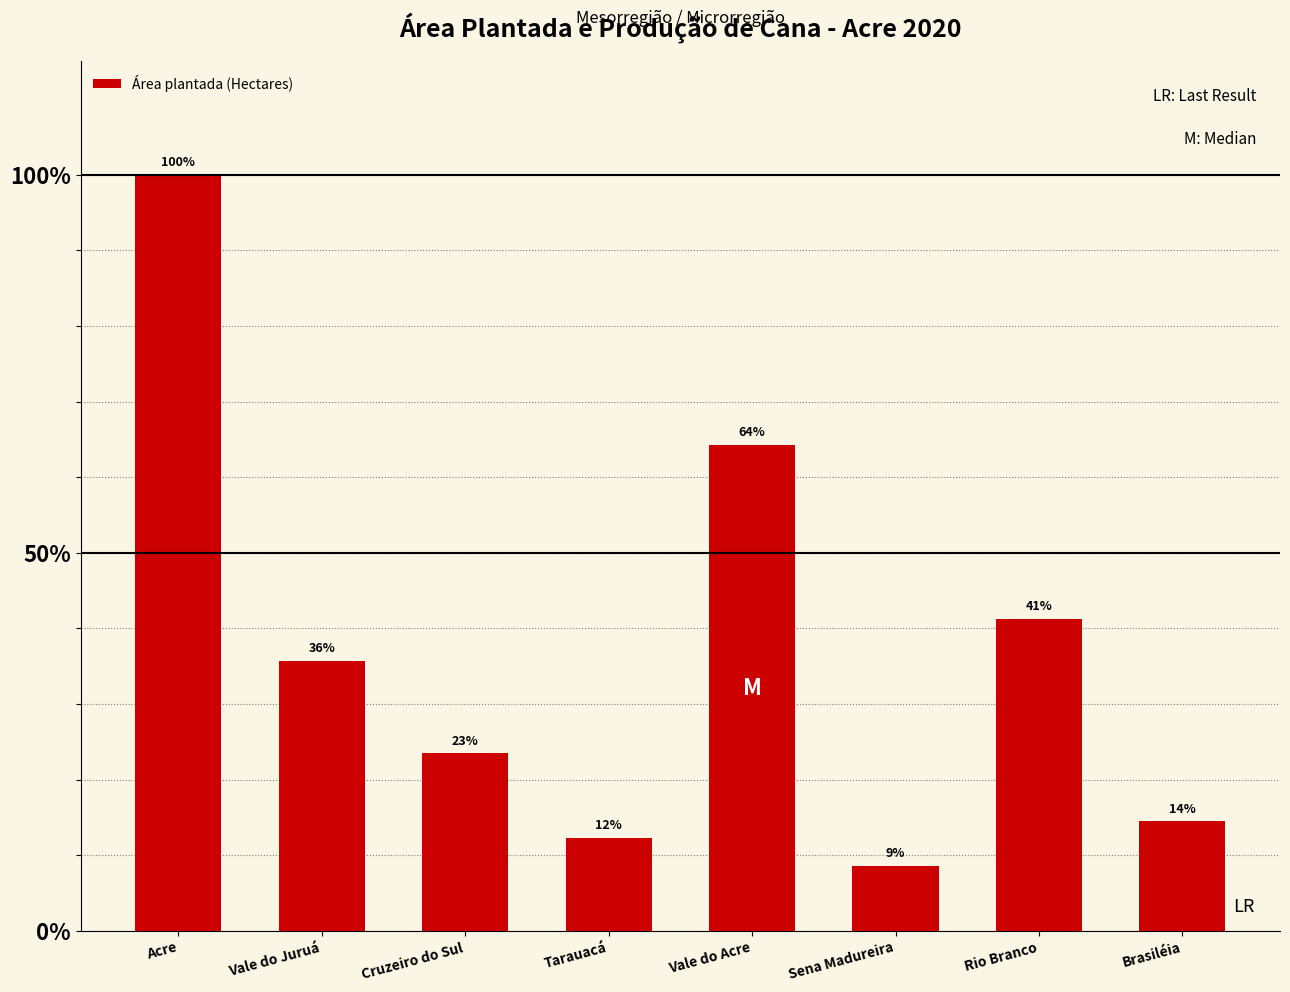

What is the change in value from Cruzeiro do Sul to Tarauacá?

-11.2